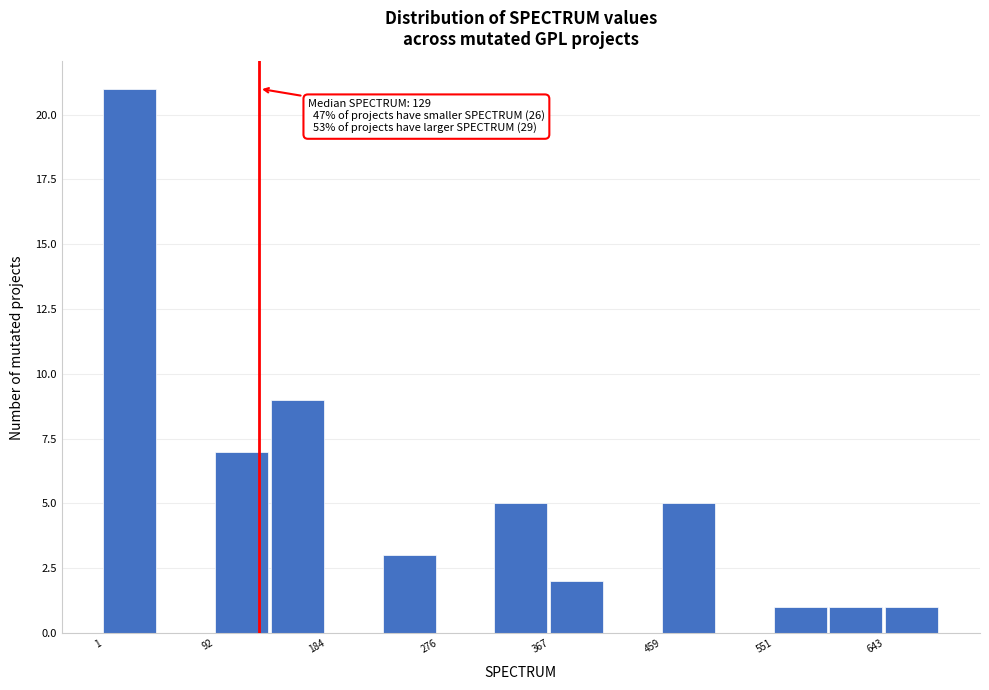

Which range on the x-axis has the tallest bar?

0 to 50